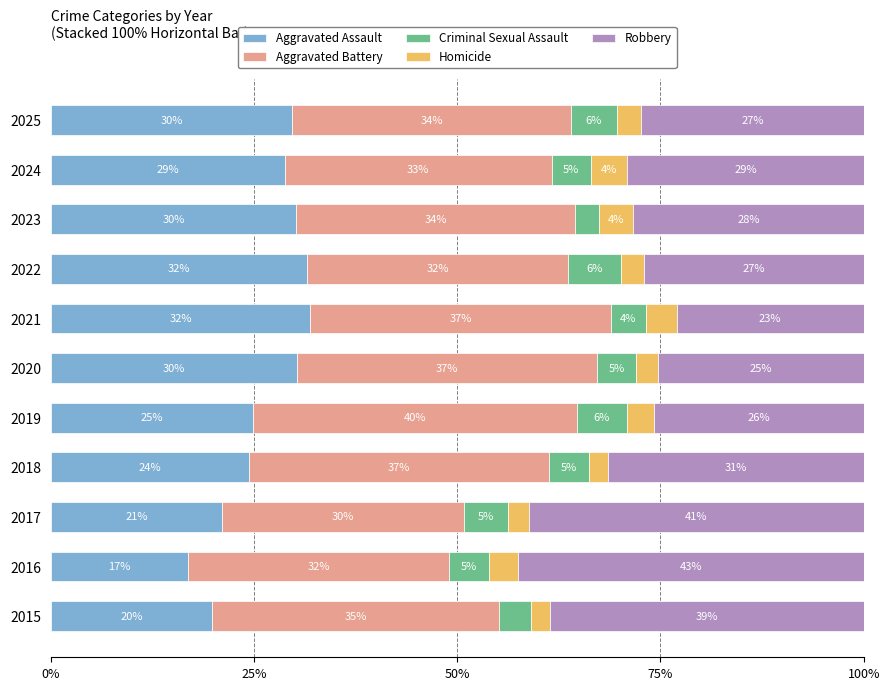

What are all the series names shown in the legend?

Aggravated Assault, Aggravated Battery, Criminal Sexual Assault, Homicide, Robbery